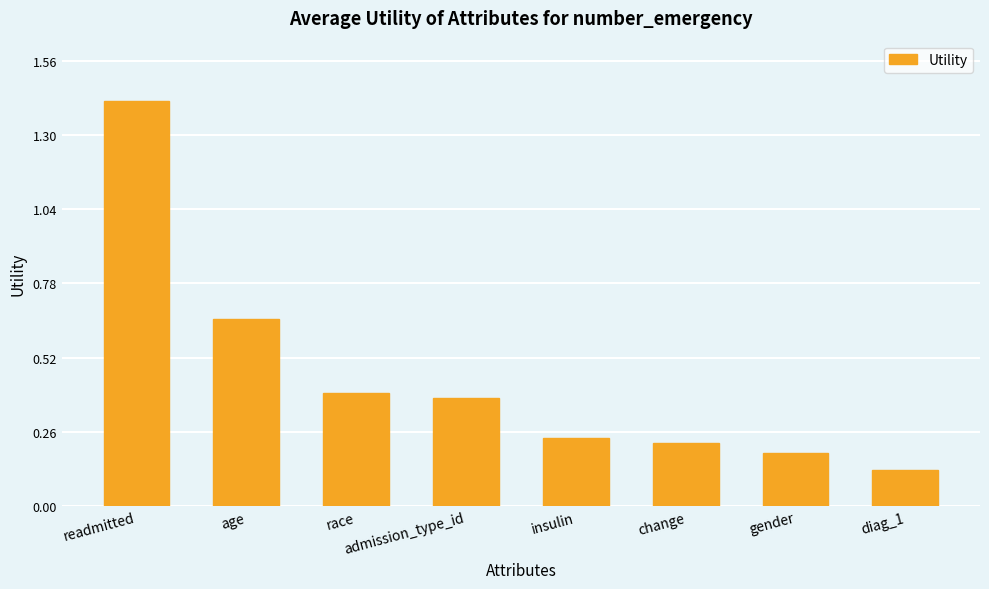

Which has a higher value, age or race?

age